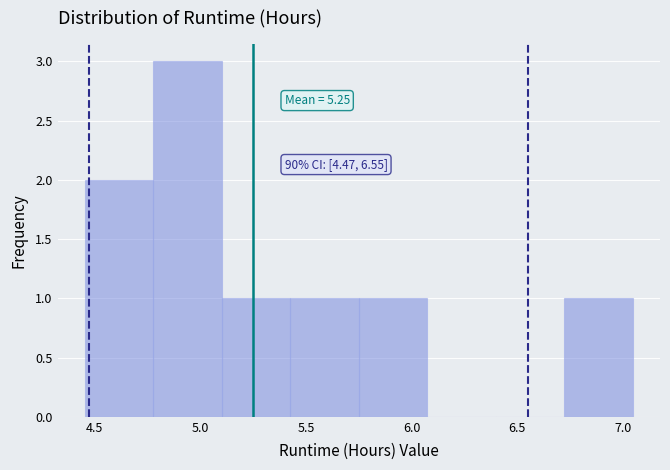

Which range on the x-axis has the tallest bar?

4.80 to 5.10